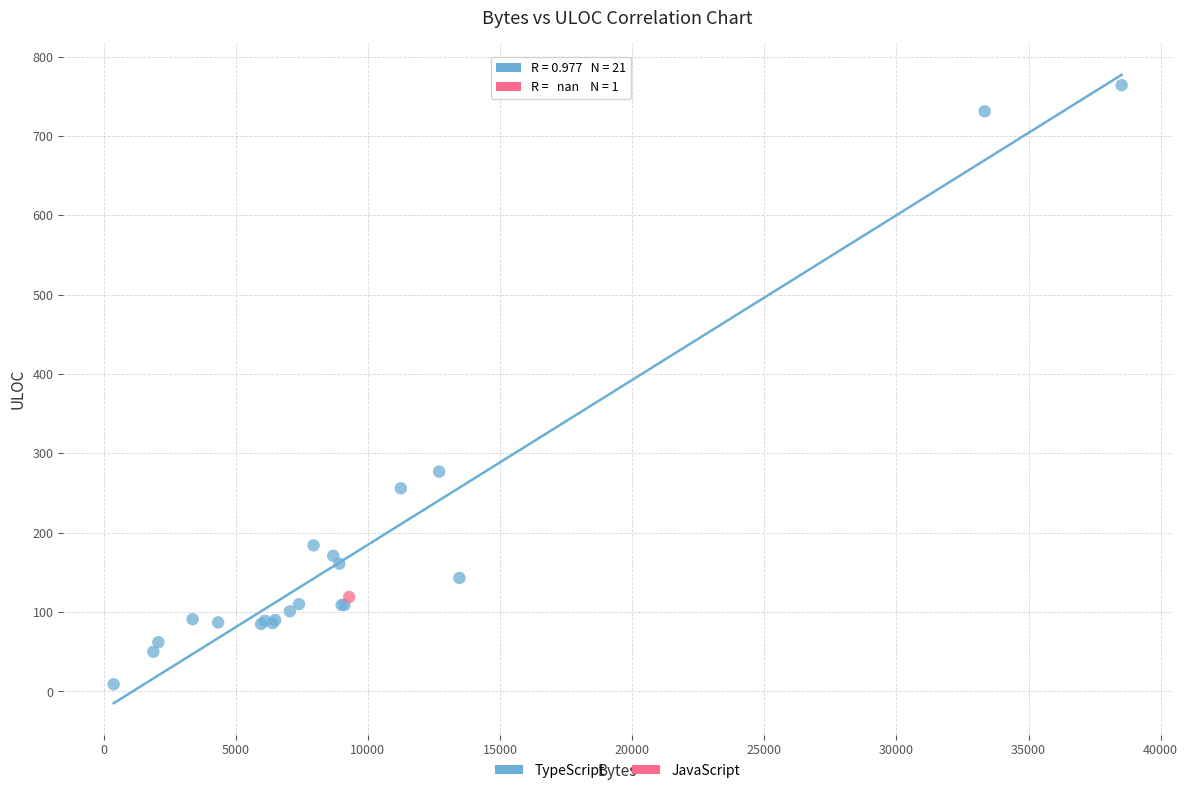

What are all the series names shown in the legend?

TypeScript, JavaScript